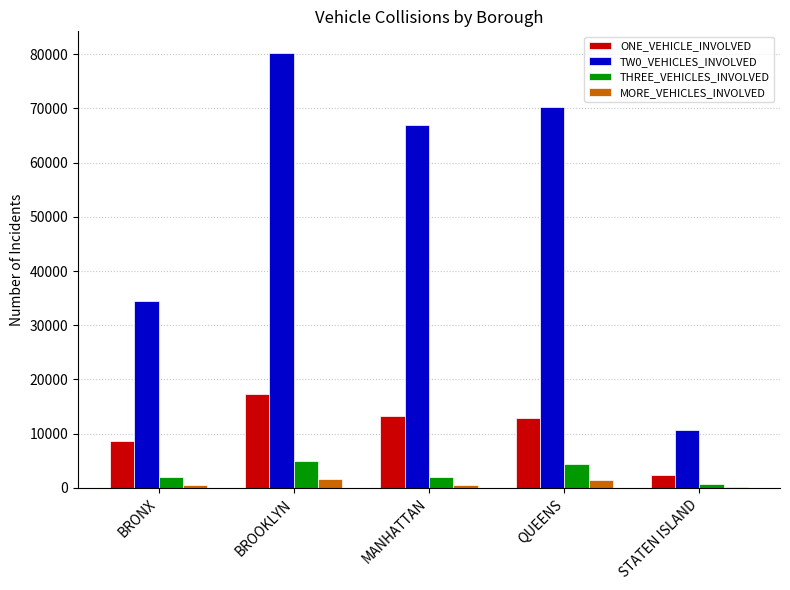

Which series has the largest total across all categories?

TW0_VEHICLES_INVOLVED